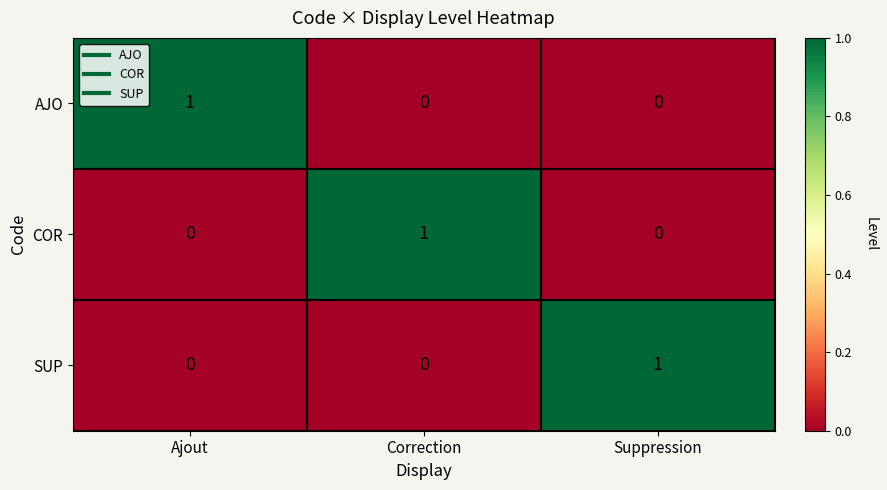

How many series are shown in this chart?

3